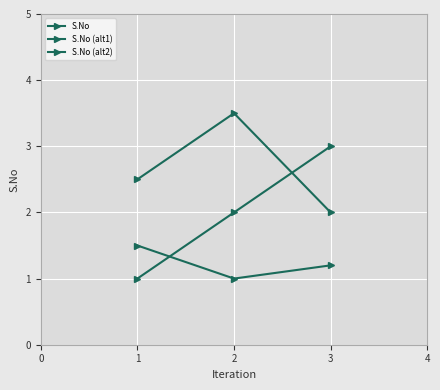

Where is S.No (alt2) nearest to the value 2?

3